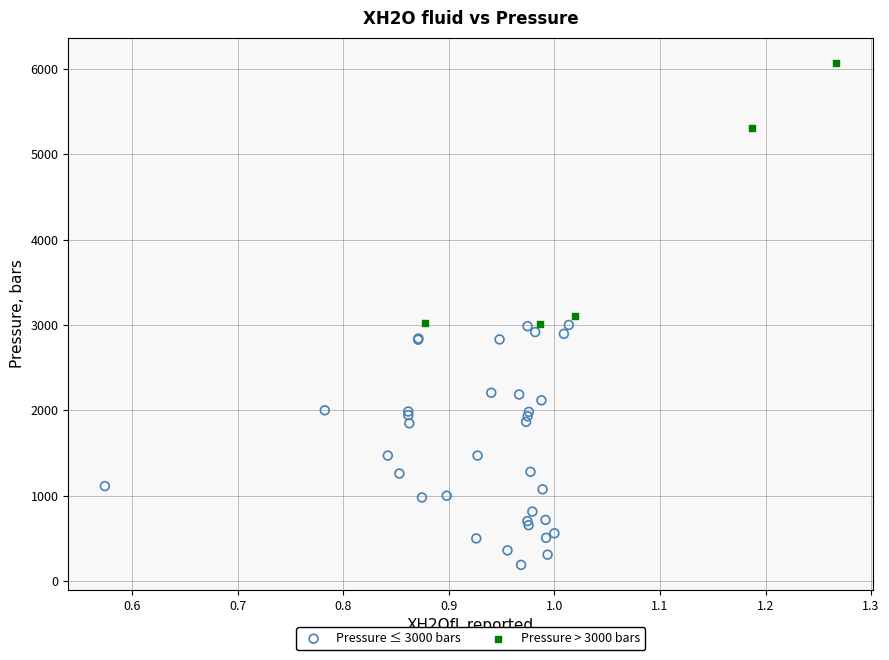

Which series reaches the maximum Y coordinate?

Pressure > 3000 bars